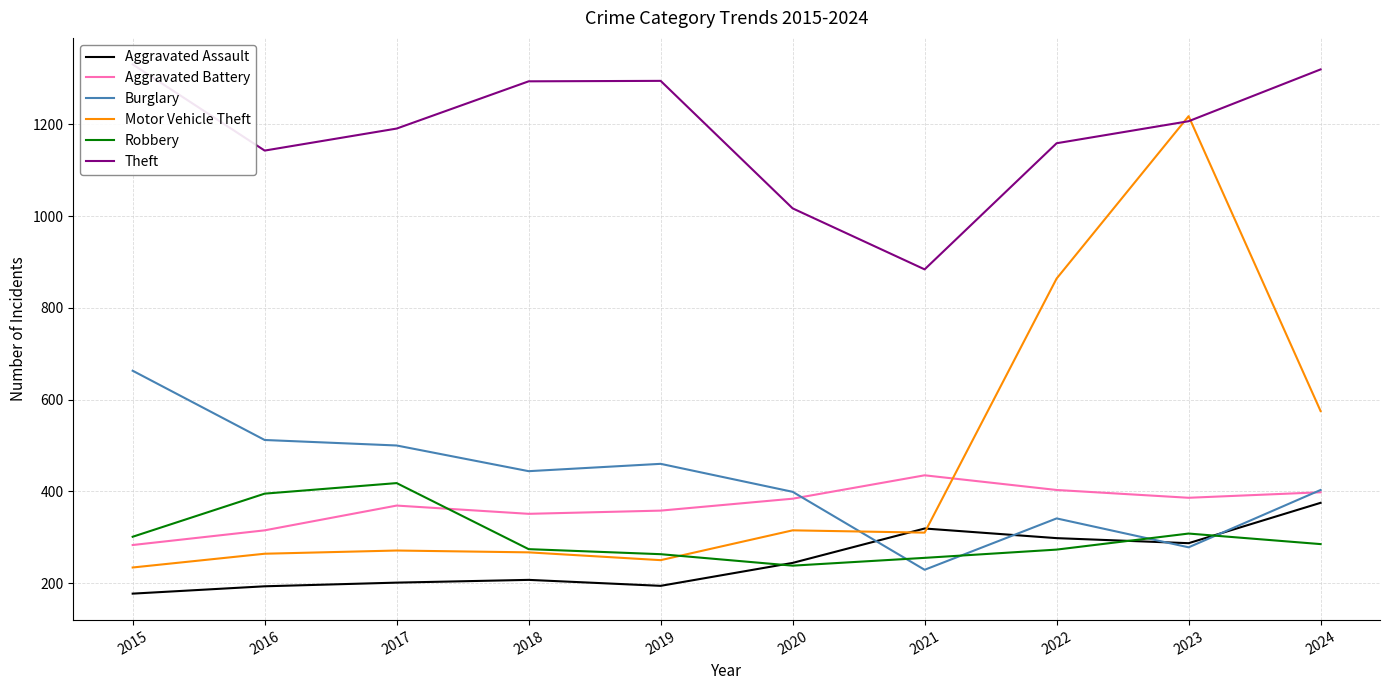

At which category does the chart reach its minimum across all series?

2015